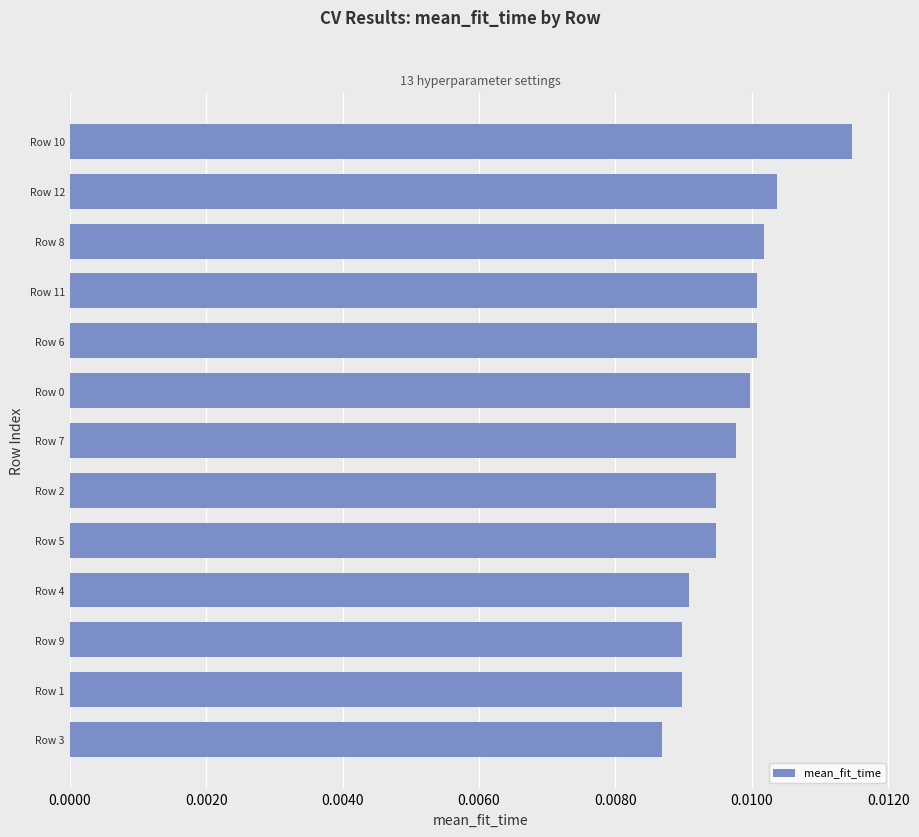

Which has a higher value, Row 12 or Row 2?

Row 12